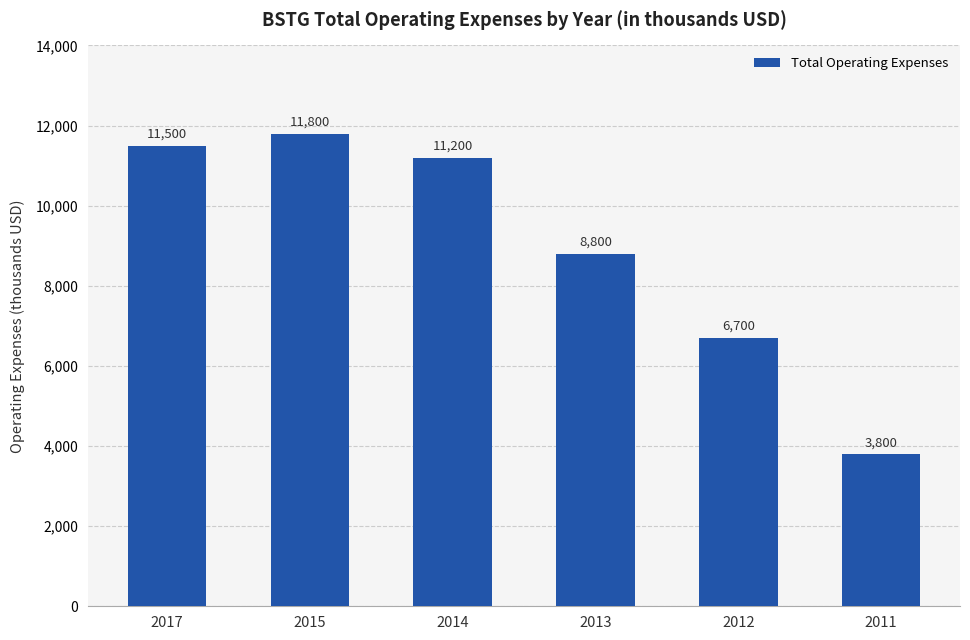

Approximately how many times larger is the value at 2015 compared to 2012?

1.8